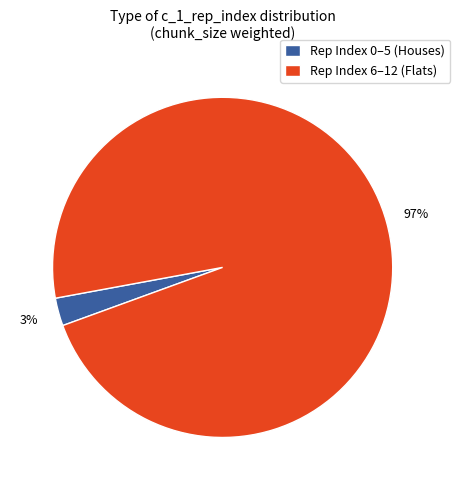

Is there any slice that represents more than half of the pie?

Yes